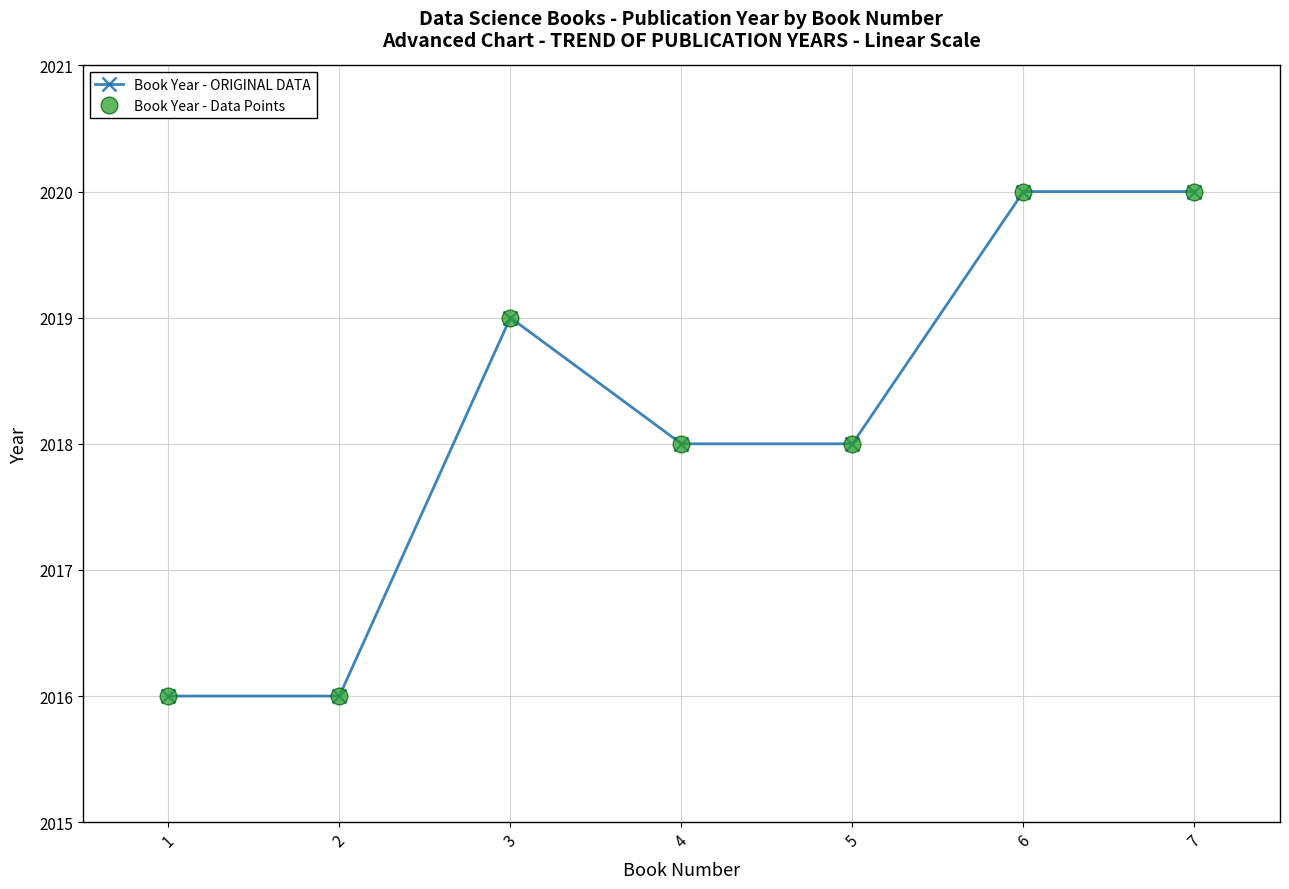

What is the value of the Book Year - ORIGINAL DATA point at the 3rd from the left?

2019